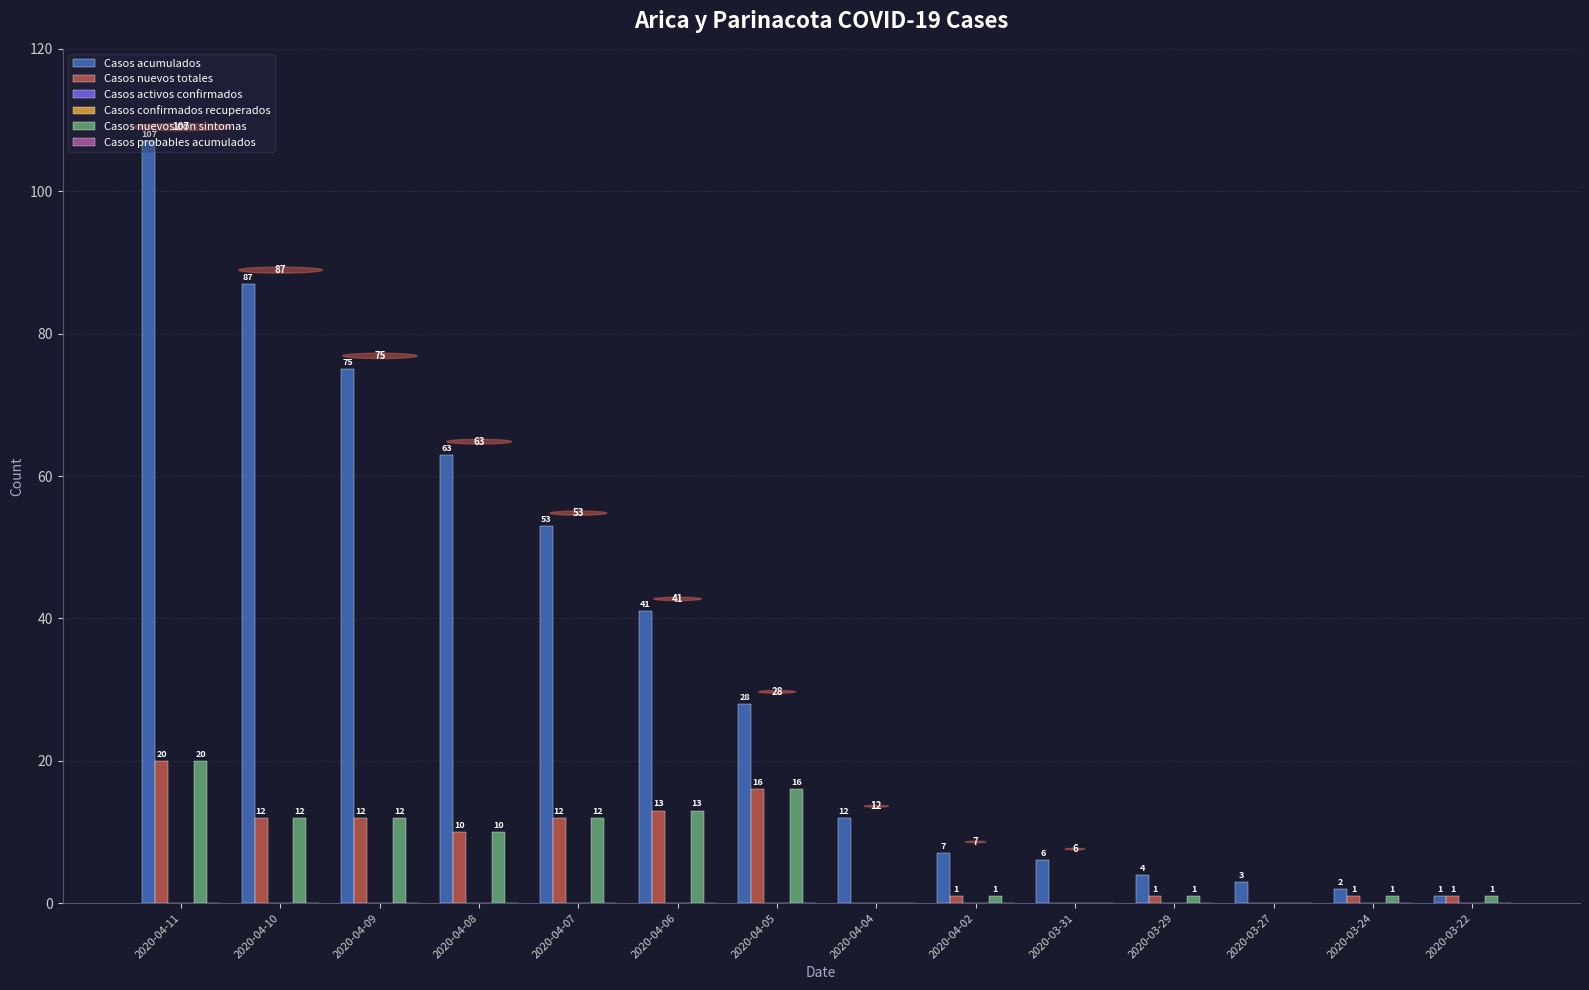

What is the label of the 13th bar from the left?

2020-03-24